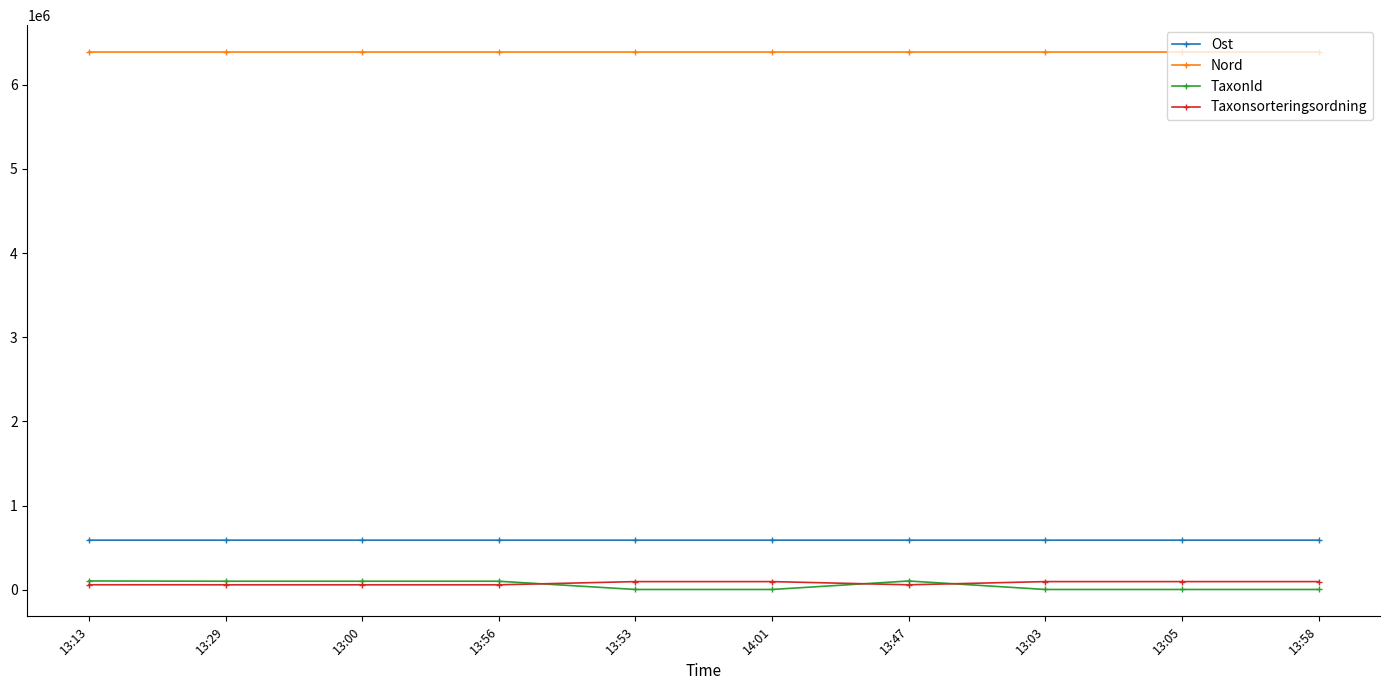

At 14:01, list the series in order from largest to smallest.

Nord, Ost, Taxonsorteringsordning, TaxonId